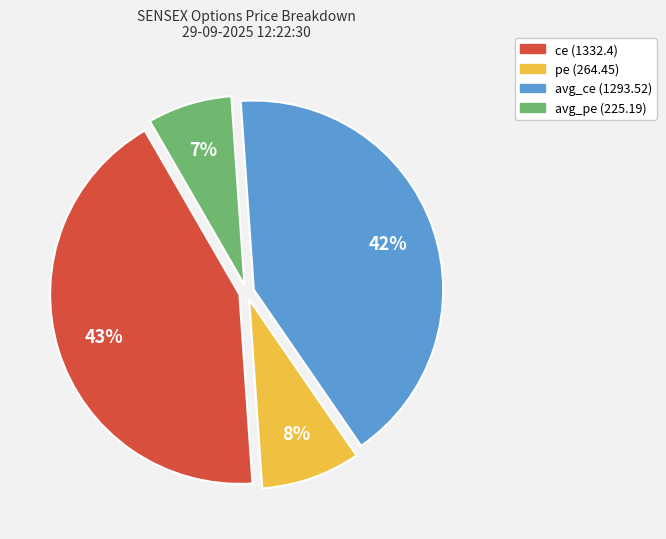

Which has a higher value, avg_ce (1293.52) or pe (264.45)?

avg_ce (1293.52)